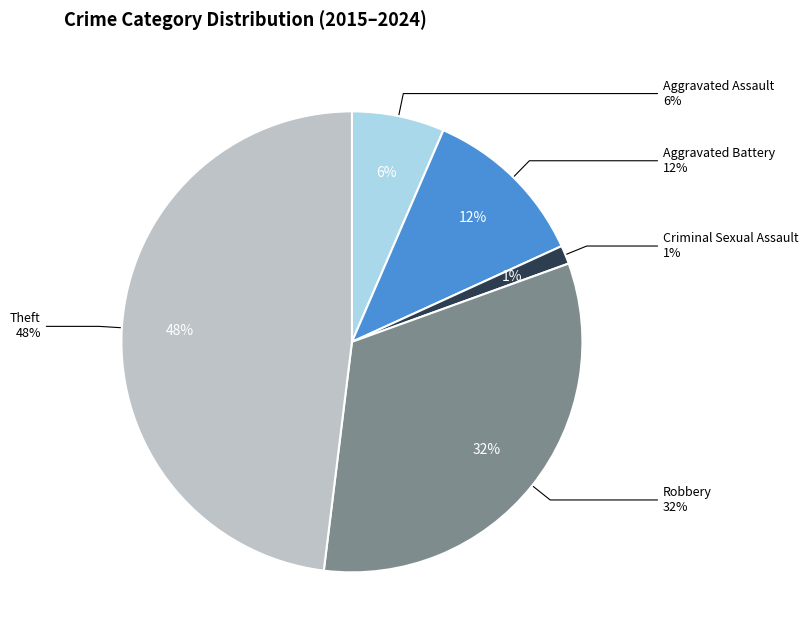

Which slice is the smallest?

Criminal Sexual Assault